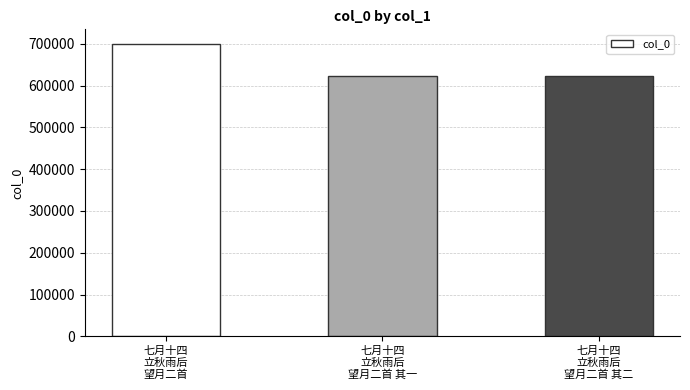

Are the bars grouped side by side (vs. stacked)?

No